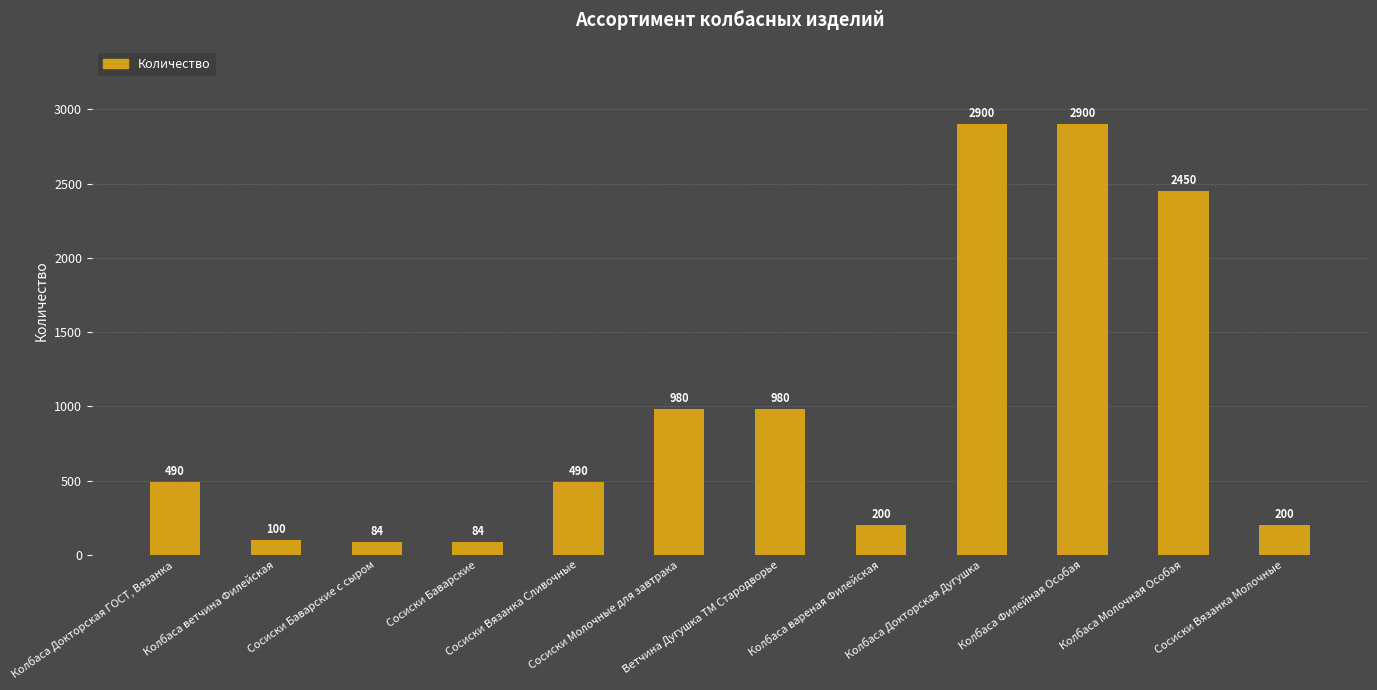

What is the average value?

988